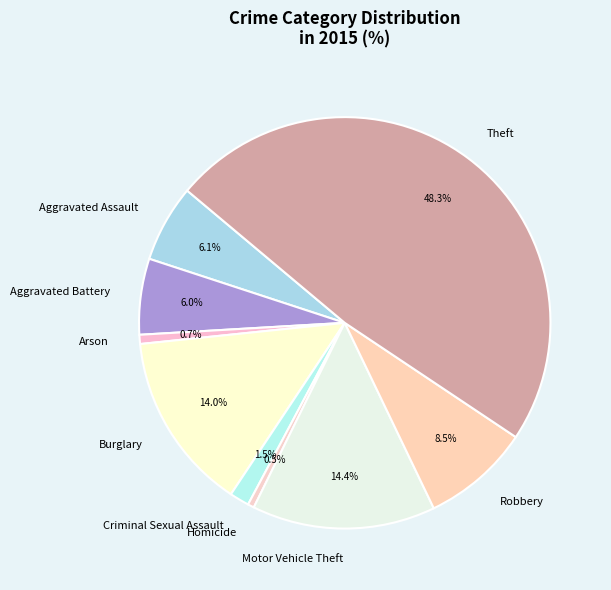

What is the largest slice in the pie chart?

Theft